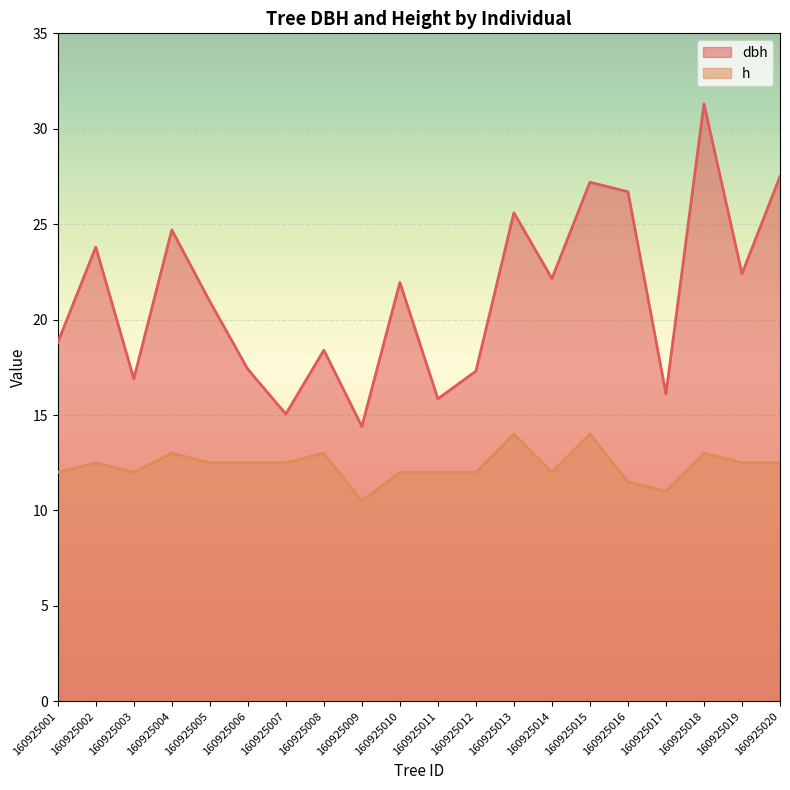

At which category does dbh reach its first local peak?

160925002